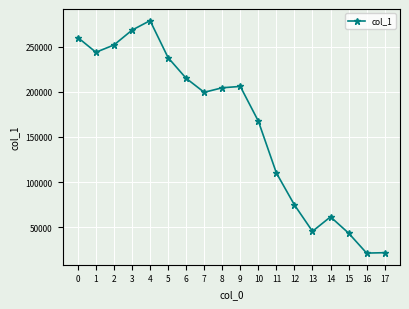

The value at 8 is 64893. True or false?

False